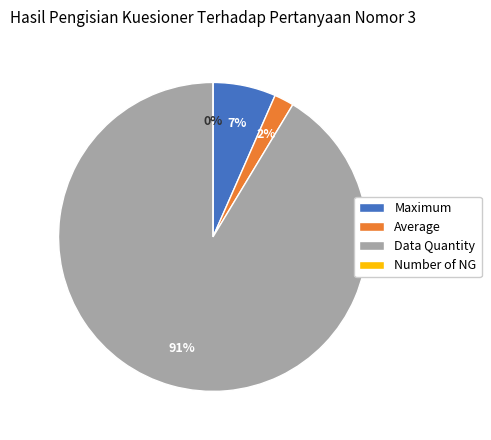

Count the number of slices in the pie.

4